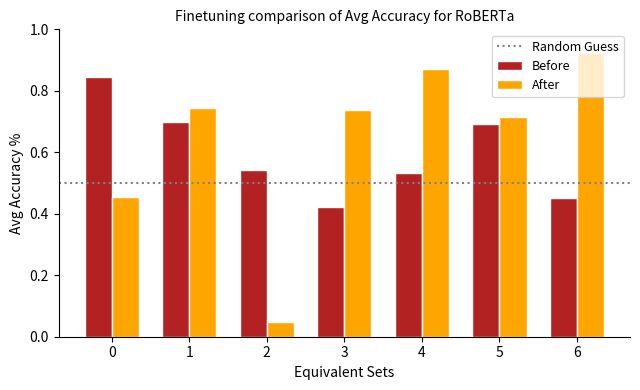

At how many categories does at least one series exceed 0?

7